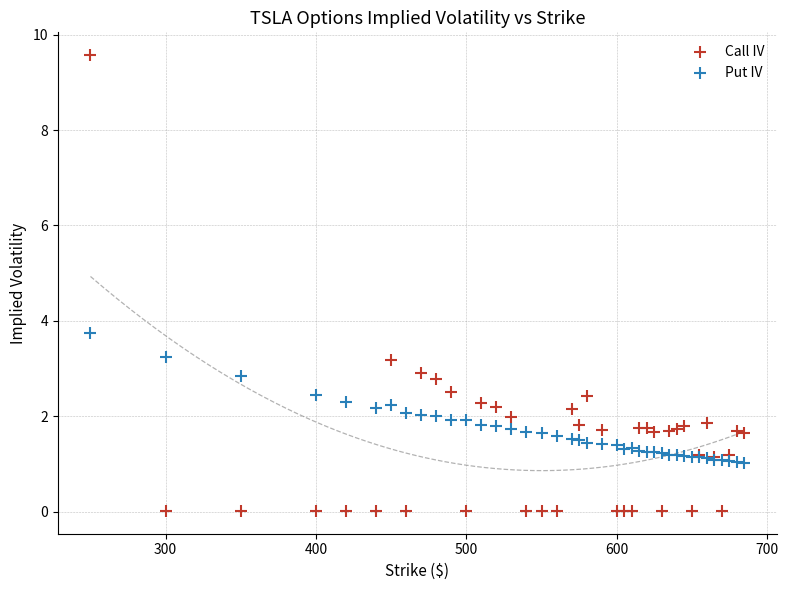

Which series has the largest Y range (max minus min)?

Call IV